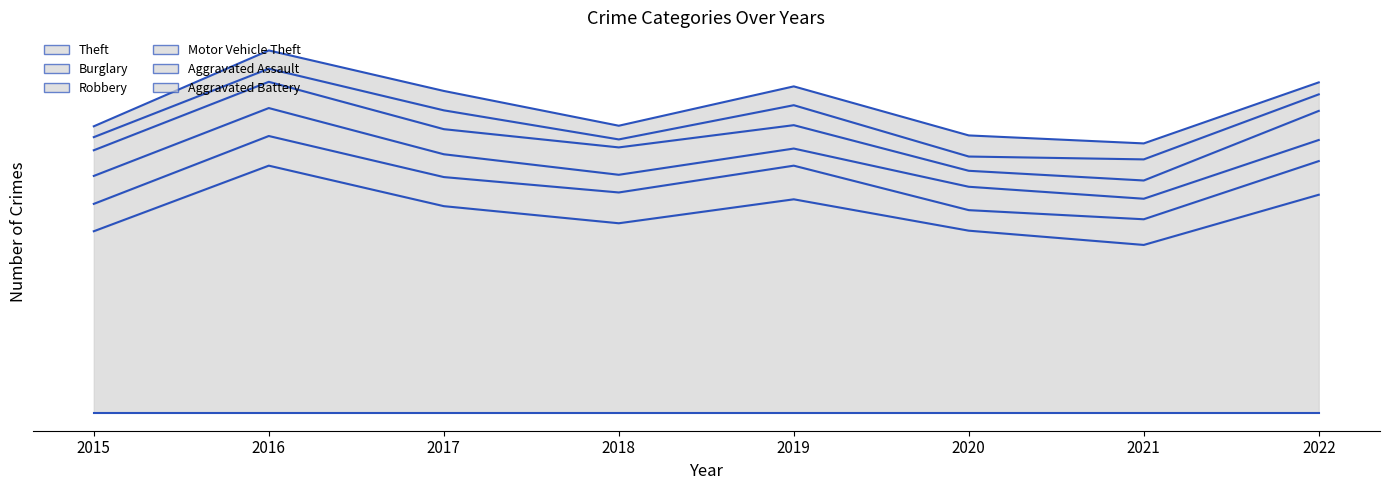

Reading right to left, extract all data points from this chart.

Theft: 382	294	319	374	332	362	433	318
Burglary: 59	45	36	59	54	51	52	48
Robbery: 37	36	41	30	31	40	49	49
Motor Vehicle Theft: 51	32	28	41	48	44	46	45
Aggravated Assault: 29	37	25	35	14	33	23	23
Aggravated Battery: 21	28	37	33	24	34	32	19